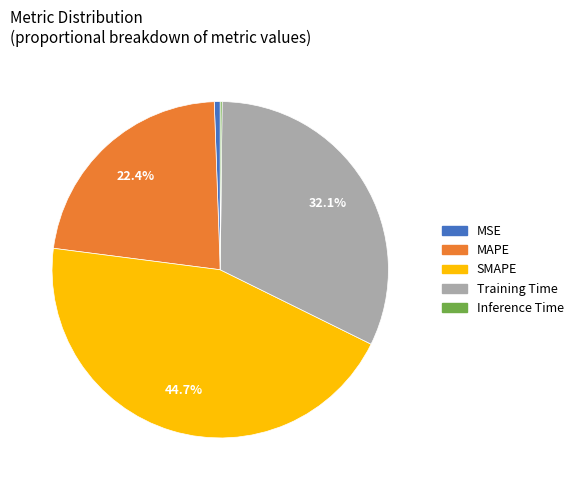

Is there a majority slice in this chart?

No